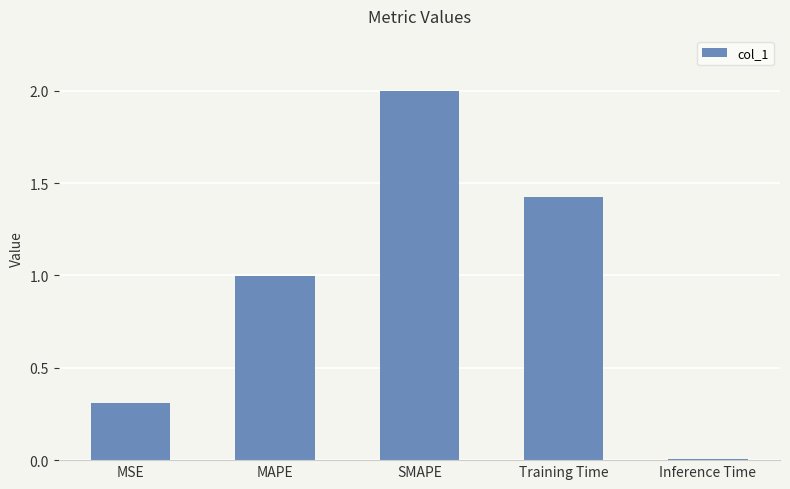

Between SMAPE and MSE, which is larger?

SMAPE